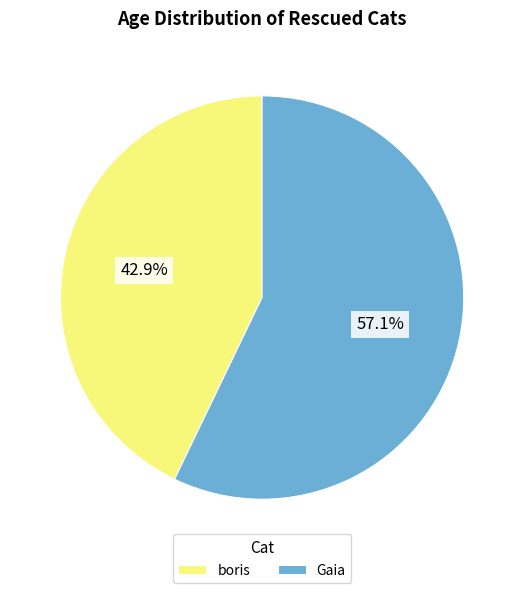

Is there a majority slice in this chart?

Yes